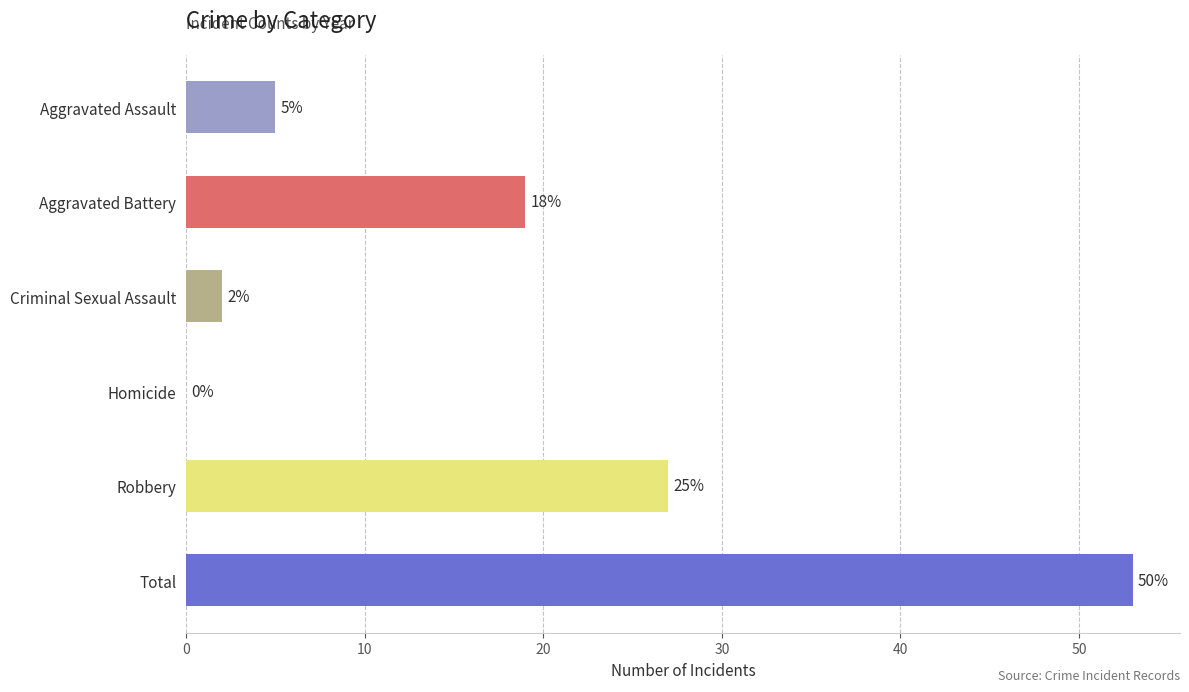

The chart shows a value of 19 at Aggravated Battery. True or false?

True